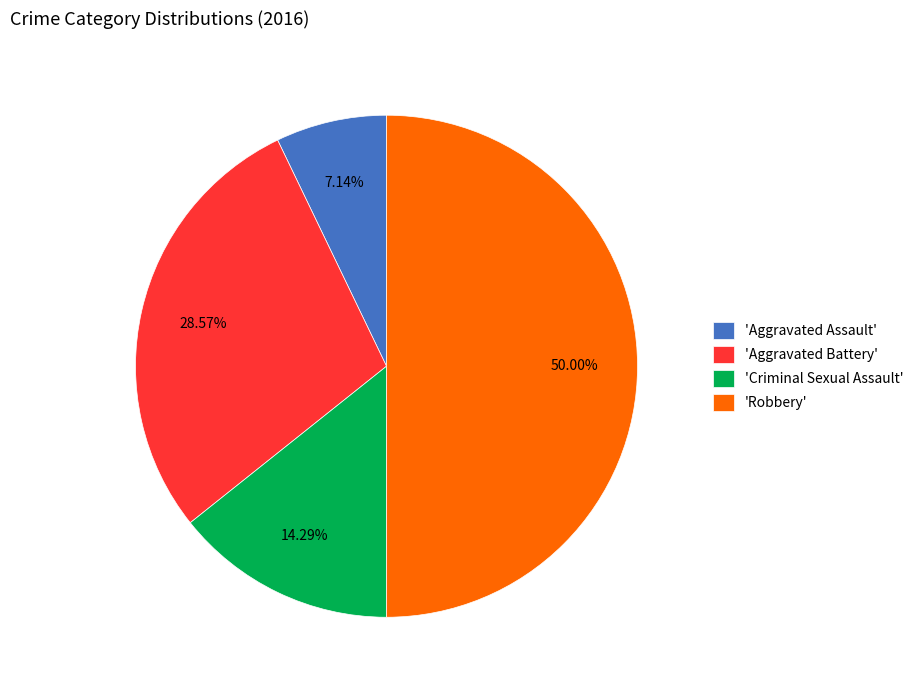

Rank the categories by value from highest to lowest.

'Robbery', 'Aggravated Battery', 'Criminal Sexual Assault', 'Aggravated Assault'